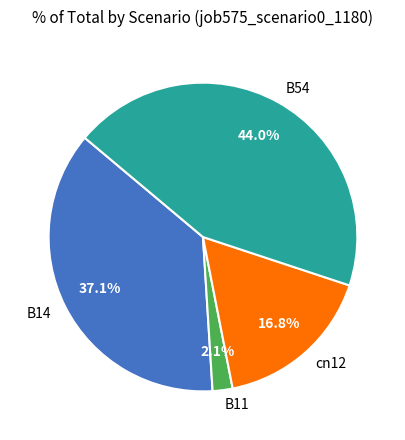

What percentage is the B14 slice, to the nearest percent?

37%